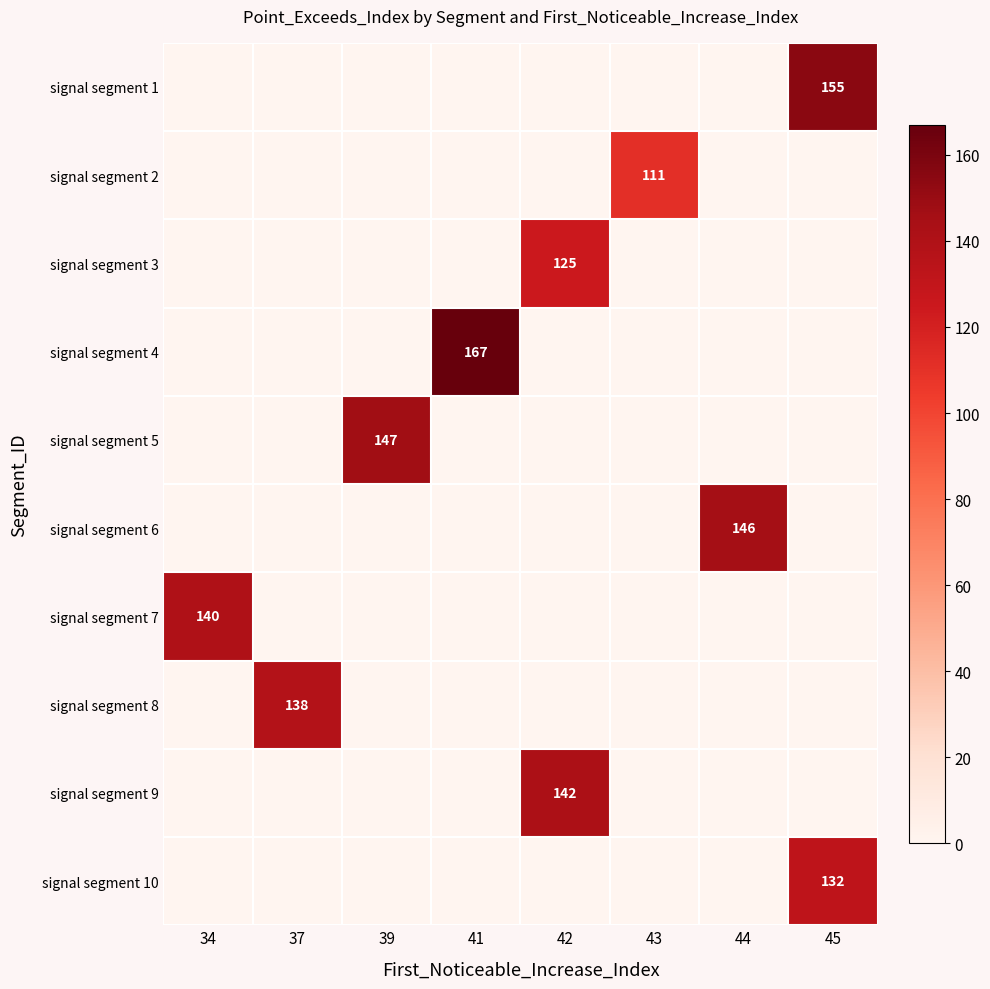

Is it true that signal segment 6 equals 70 at 44?

False